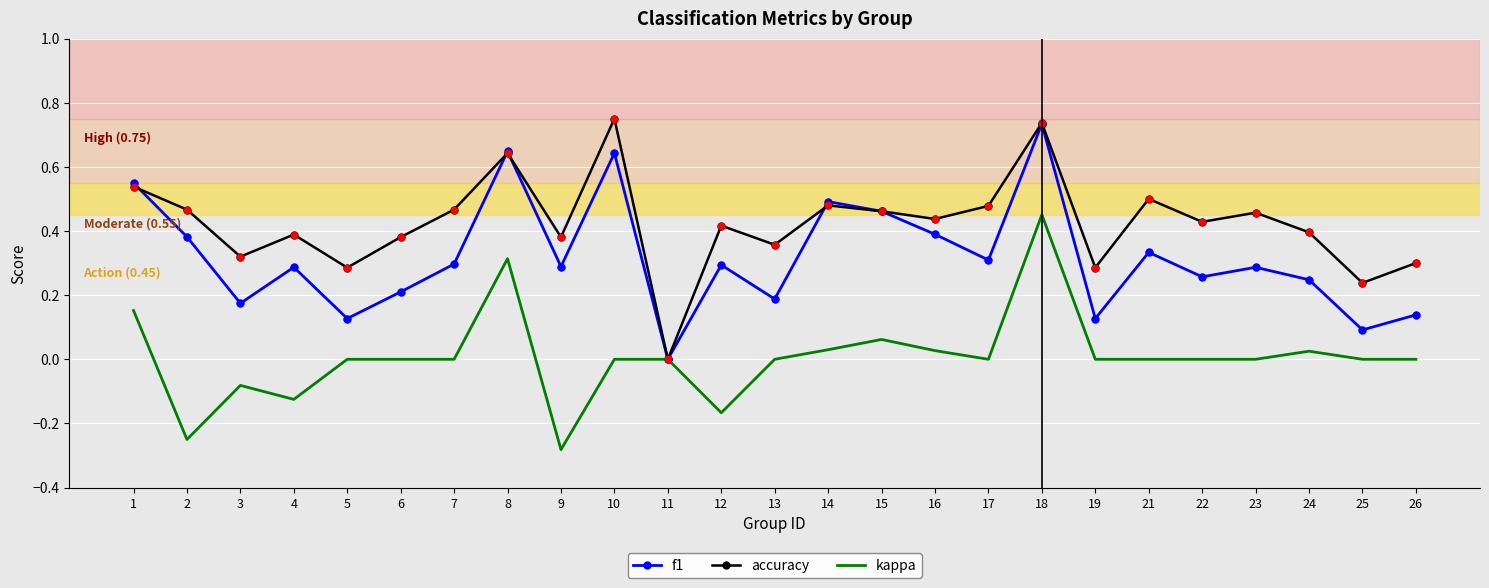

At which category is the sum across all series the highest?

18